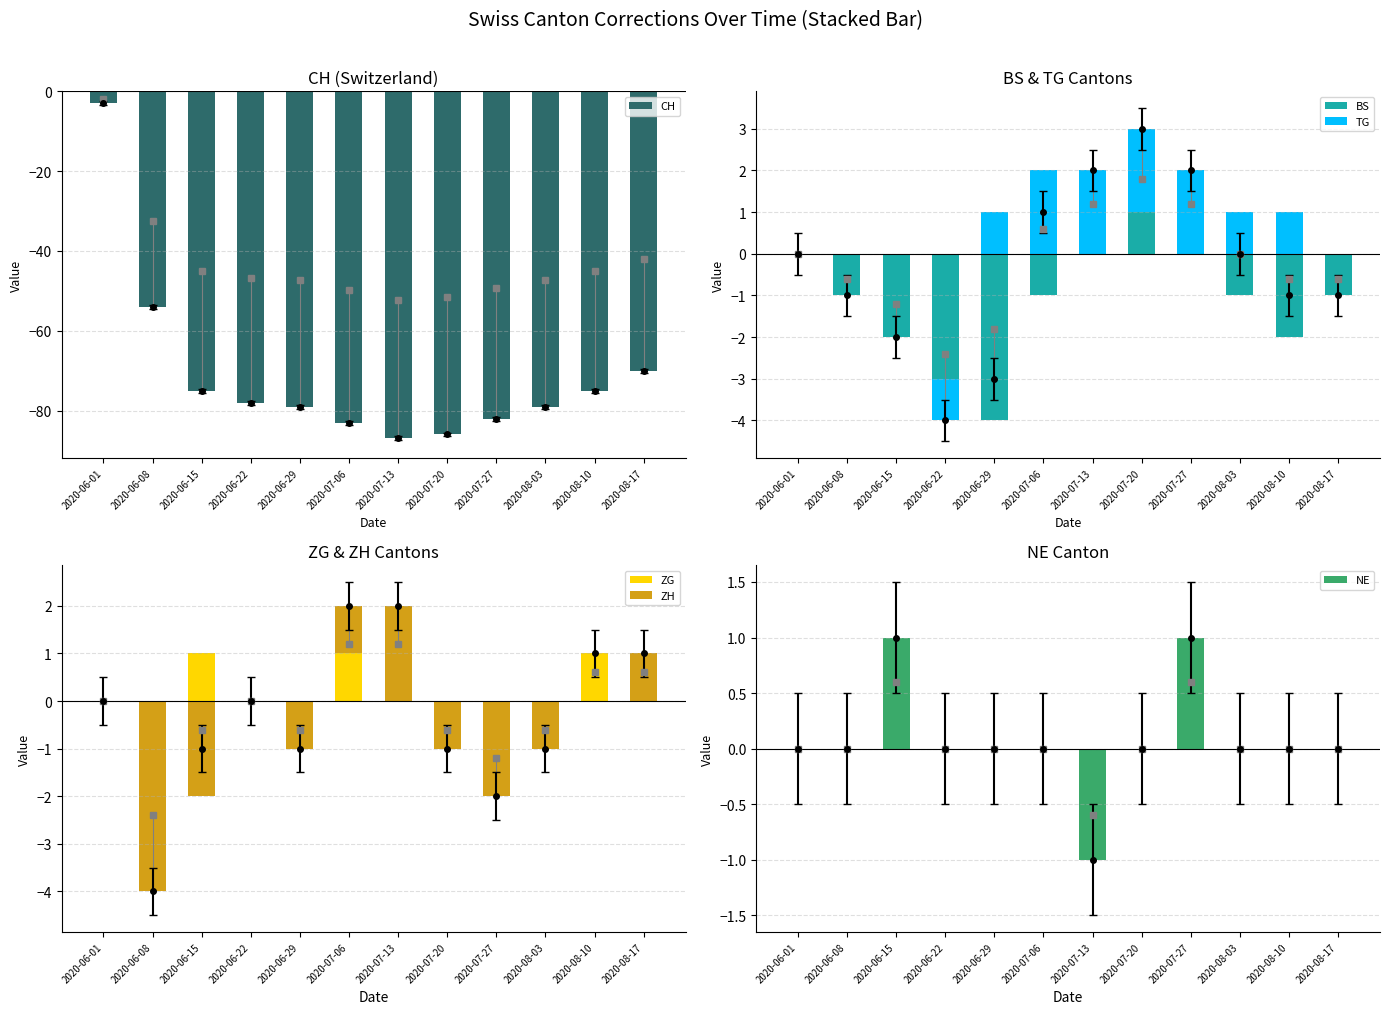

What is the label of the 2nd bar from the left?

2020-06-08